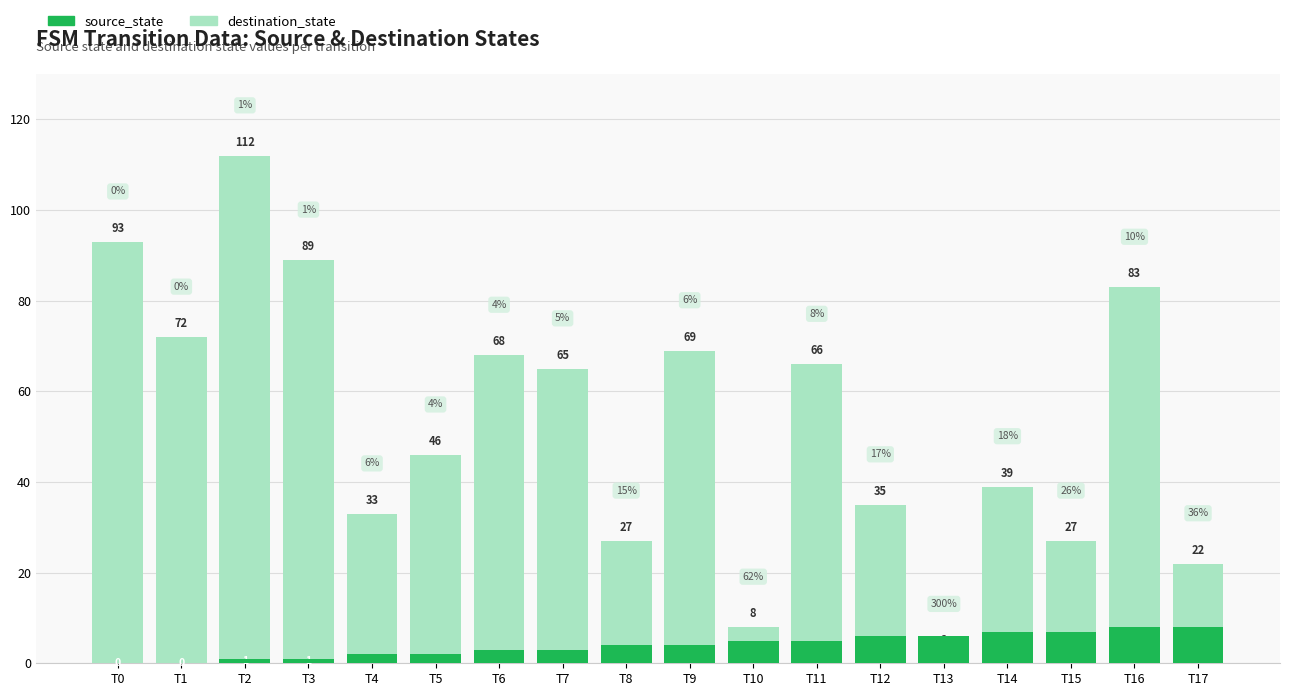

How many data points in source_state are less than 4?

8